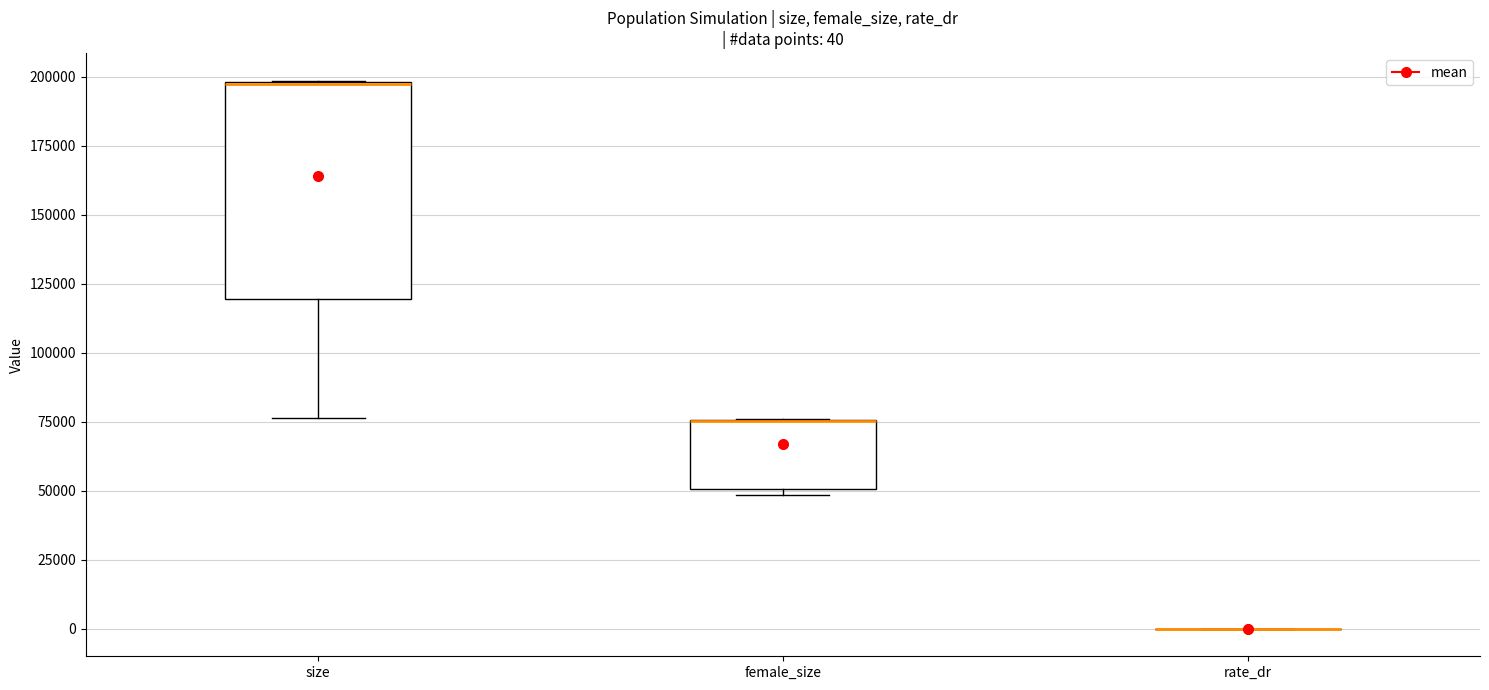

Which box is the tallest, from its lower edge to its upper edge?

size